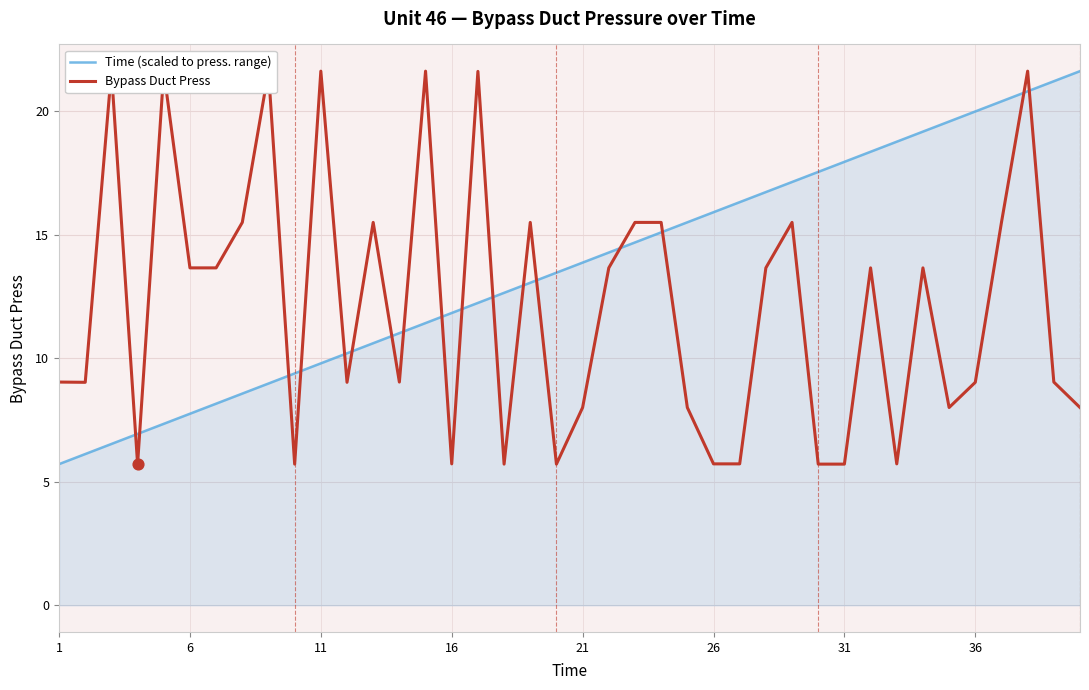

What is the lowest value of the Time (scaled to press. range) series?

5.7